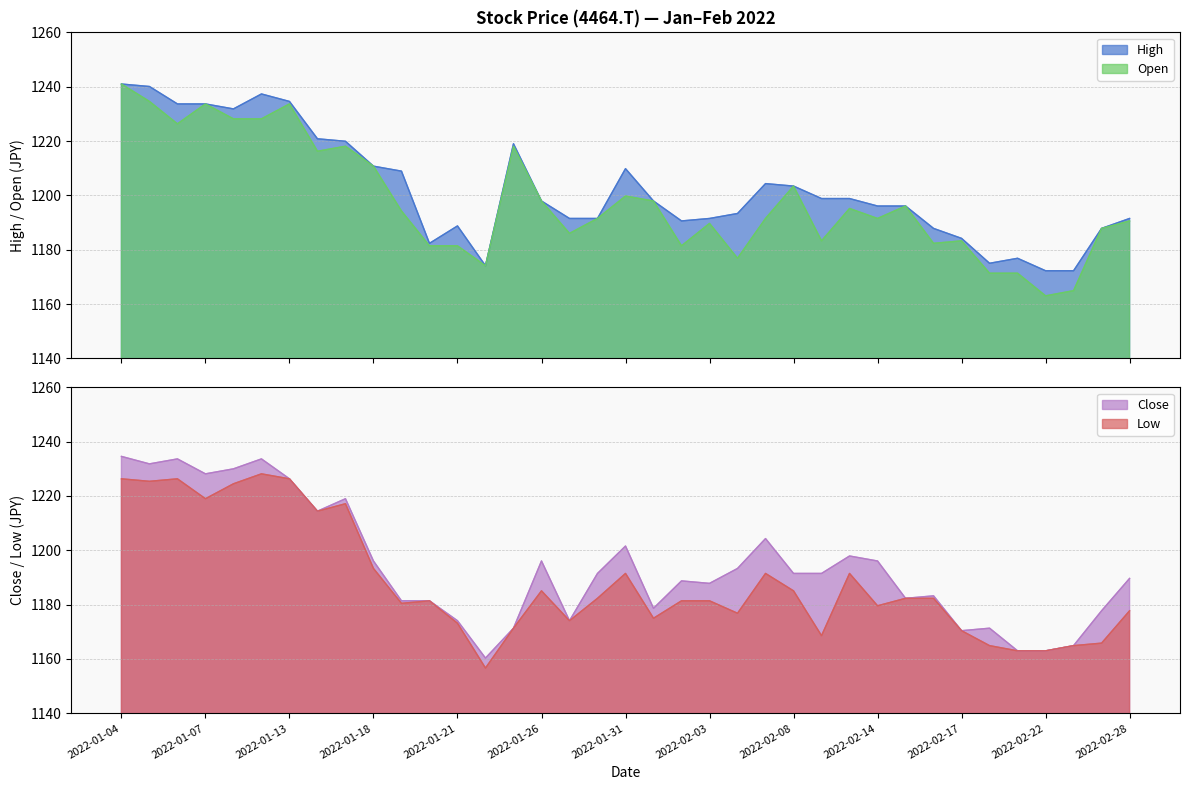

True or false: High and Close intersect in this chart.

False